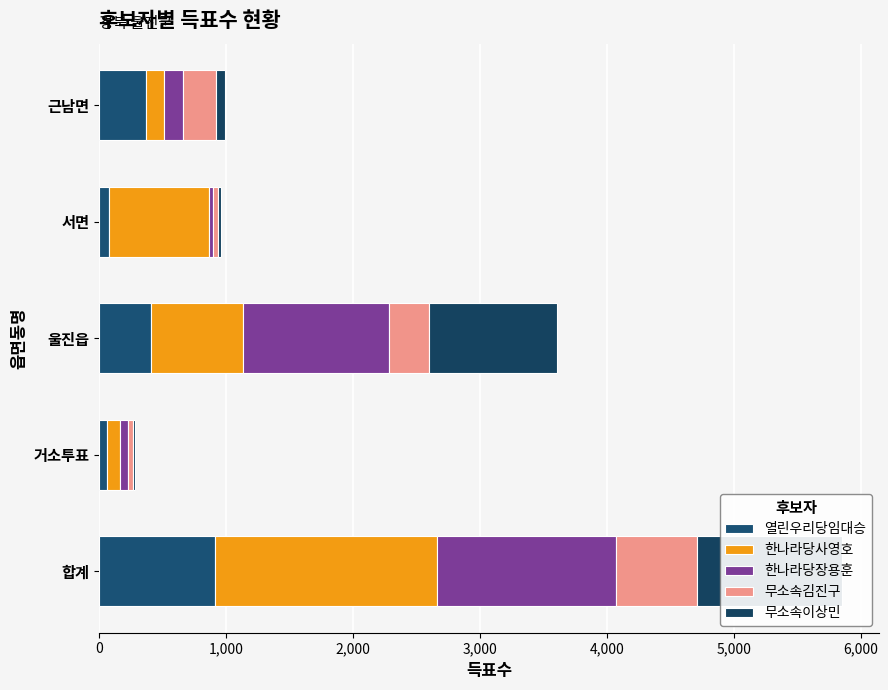

True or false: 한나라당장용훈 has a value of 1157 at 울진읍.

True